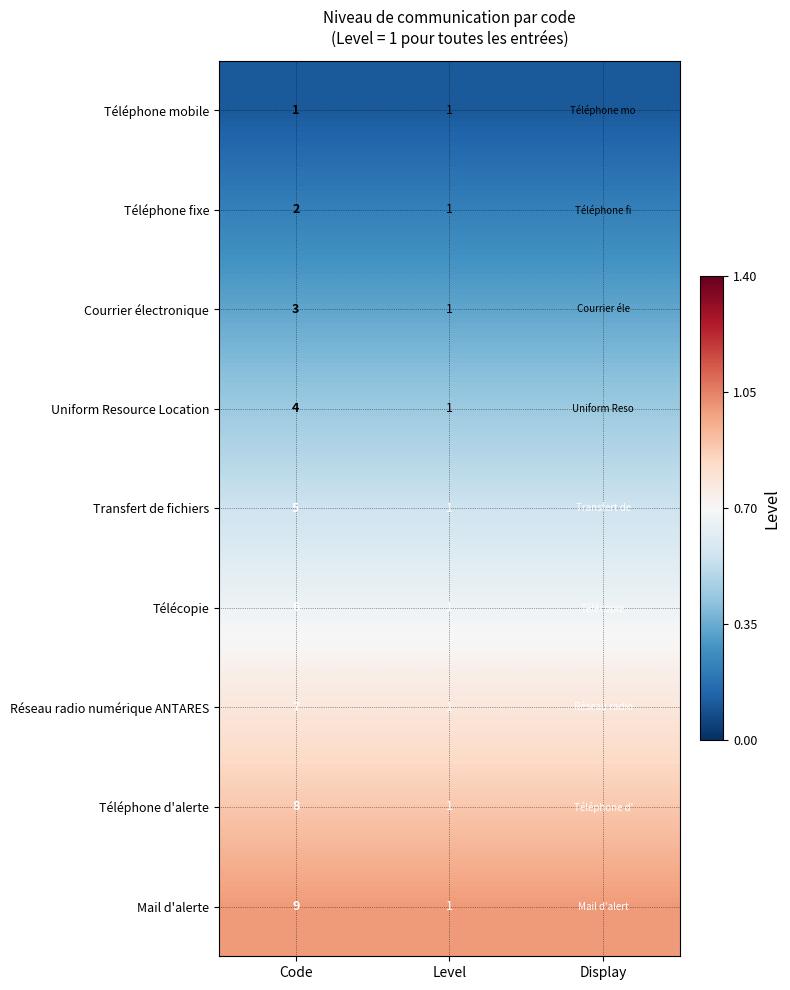

Rank the categories by Courrier électronique value from highest to lowest.

Code, Level, Display